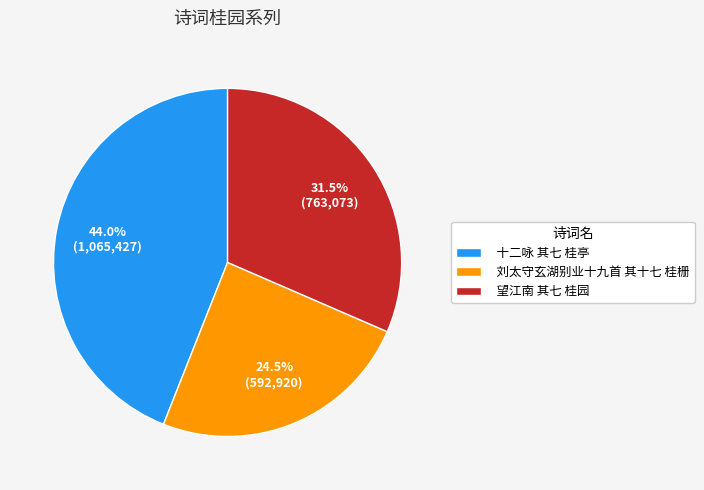

Count the number of slices in the pie.

3